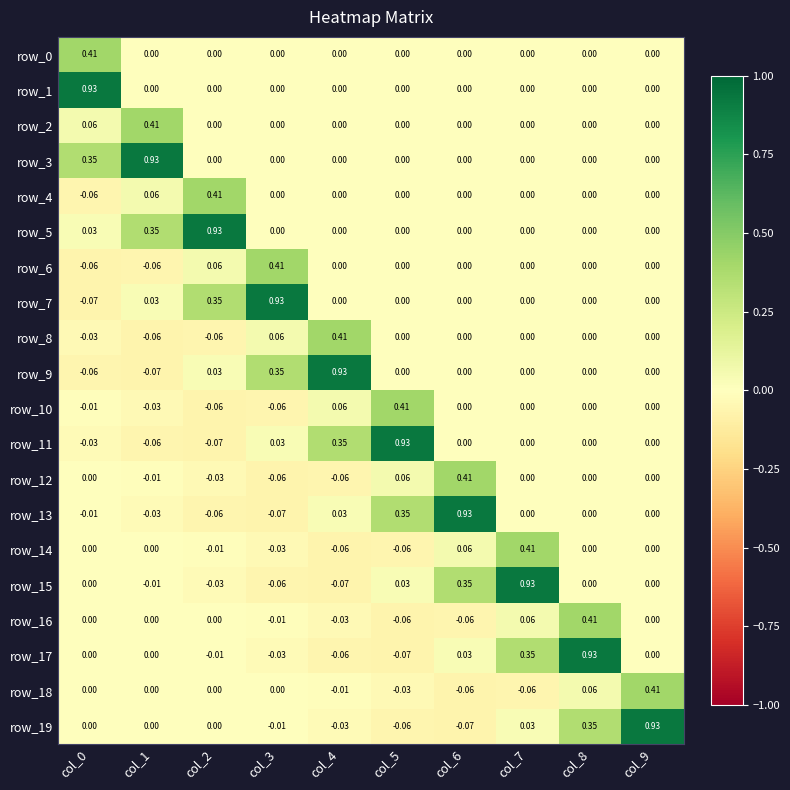

Count the number of categories in the chart.

10